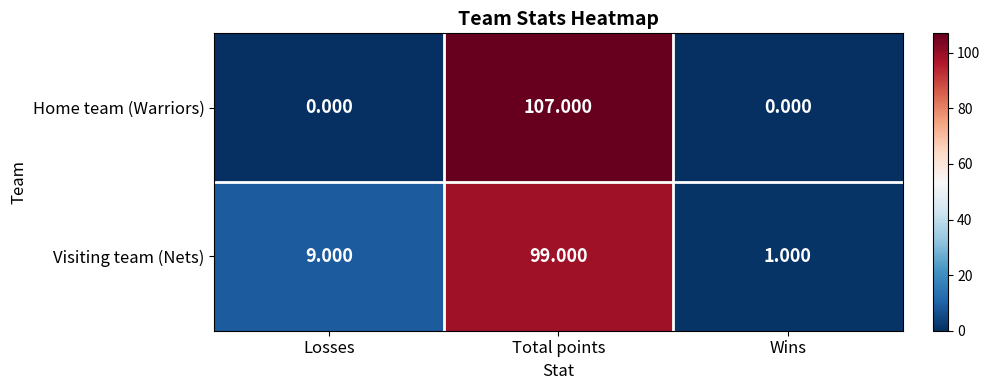

List the series in order of their peak value, lowest first.

Visiting team (Nets), Home team (Warriors)